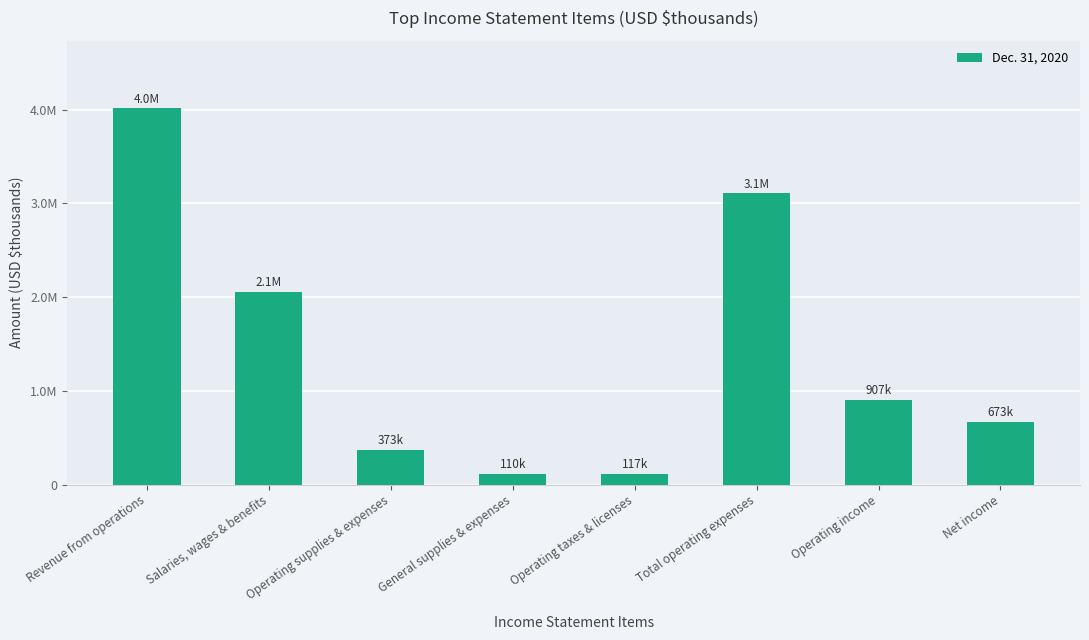

What is the value of the 8th bar from the left?

672682